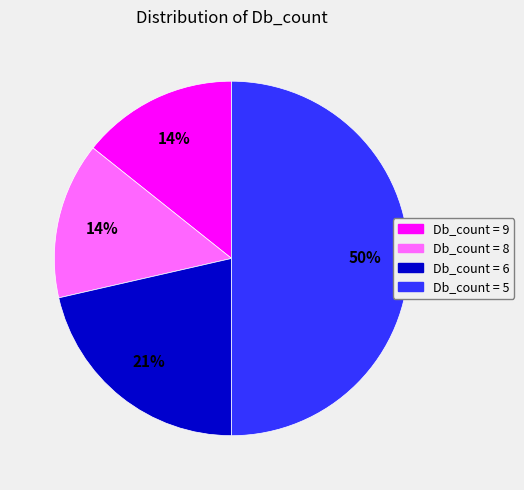

To the nearest percent, what is the difference between the largest and smallest slice percentages?

36%